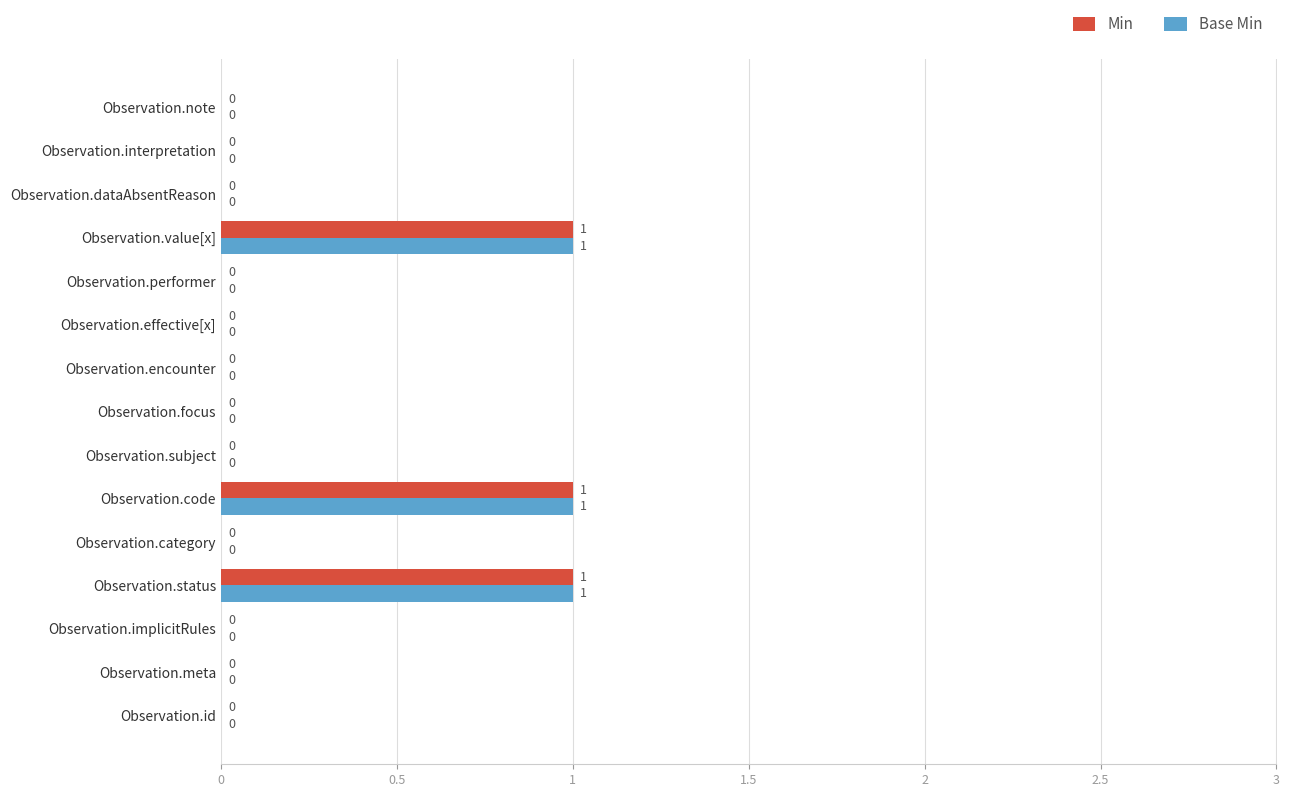

Is the value of Base Min at Observation.id greater than the value of Min at Observation.value[x]?

No